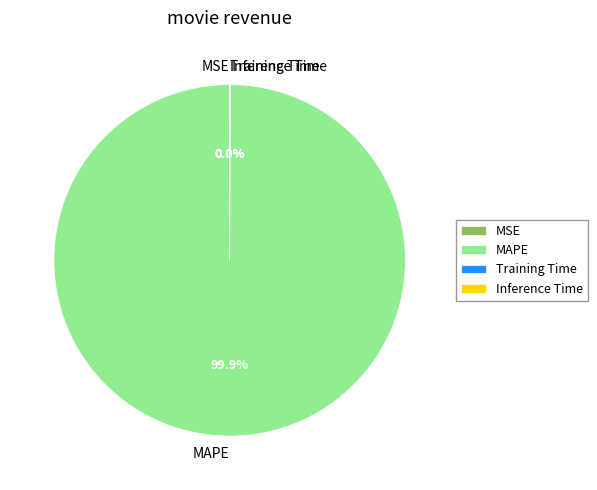

Does any single category account for the majority?

Yes